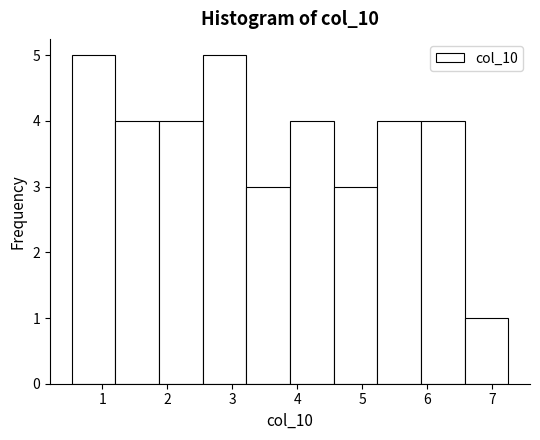

Reading left to right, list every bar in this chart as the range it spans on the x-axis followed by its height. Neither the bar edges nor the heights are printed on the chart, so give them approximately, as read against the axes.

0.5 to 1.2: 5
1.2 to 1.9: 4
1.9 to 2.5: 4
2.5 to 3.2: 5
3.2 to 3.9: 3
3.9 to 4.6: 4
4.6 to 5.2: 3
5.2 to 5.9: 4
5.9 to 6.6: 4
6.6 to 7.3: 1